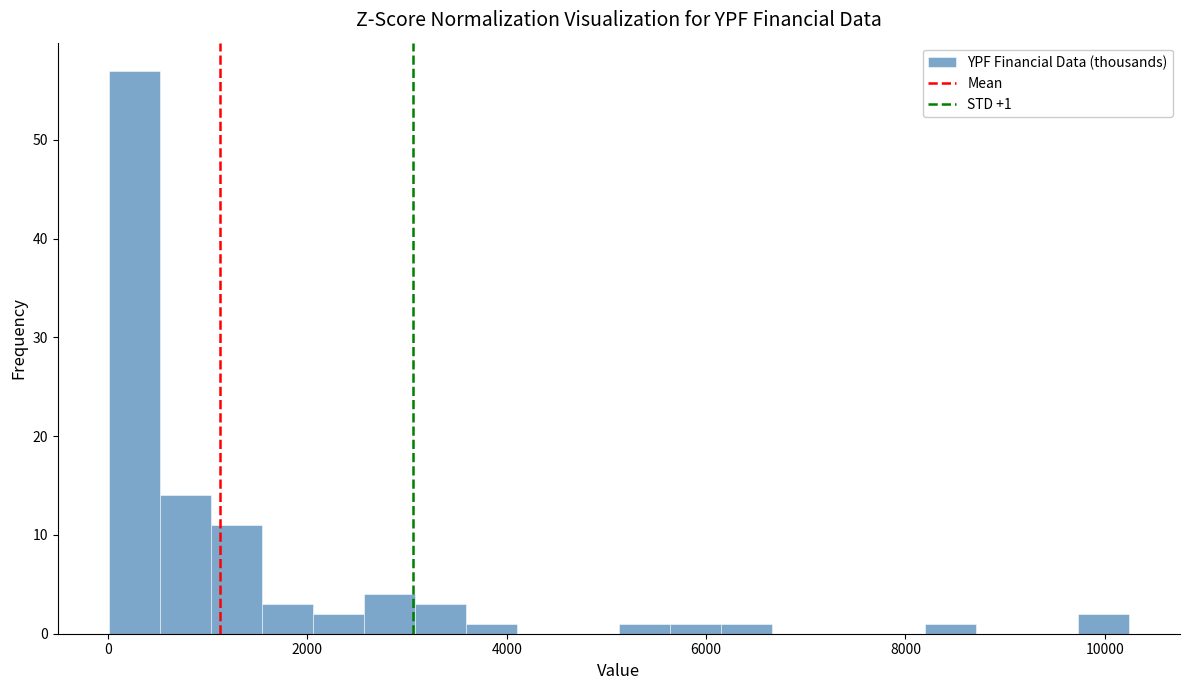

Read against the x-axis, roughly where is the centre of the tallest bar?

200